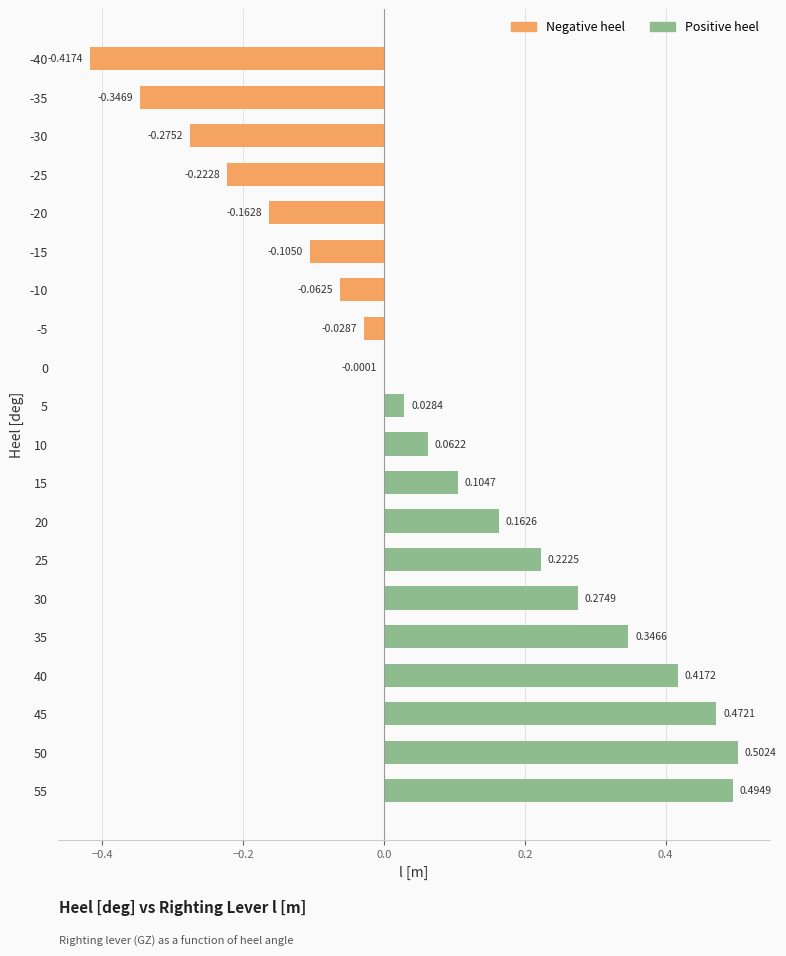

List the labels in order of value, largest first.

50, 55, 45, 40, 35, 30, 25, 20, 15, 10, 5, 0, -5, -10, -15, -20, -25, -30, -35, -40